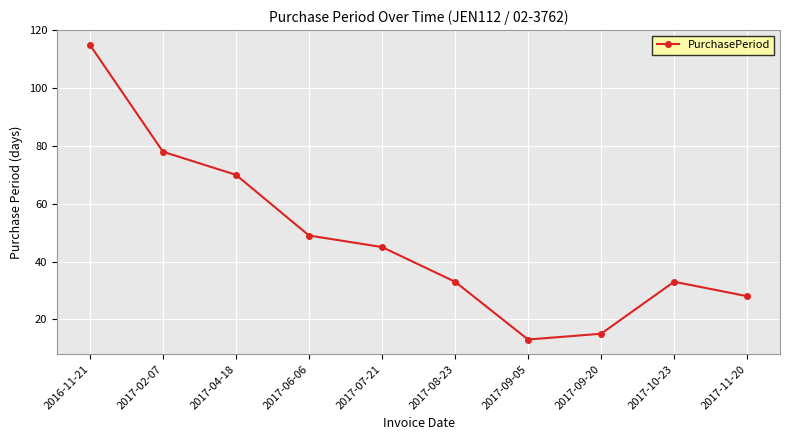

Does the chart display data point markers on the line(s)?

Yes